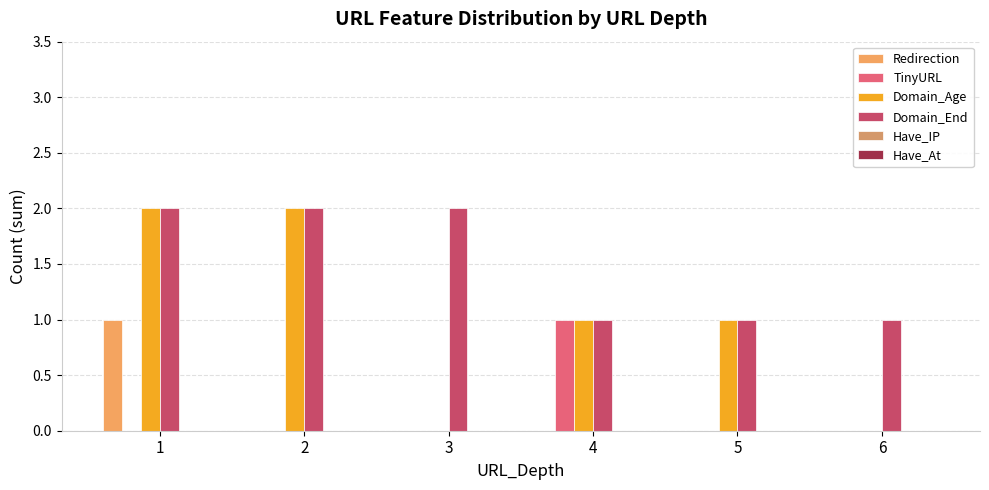

What is the maximum value for Domain_End?

2